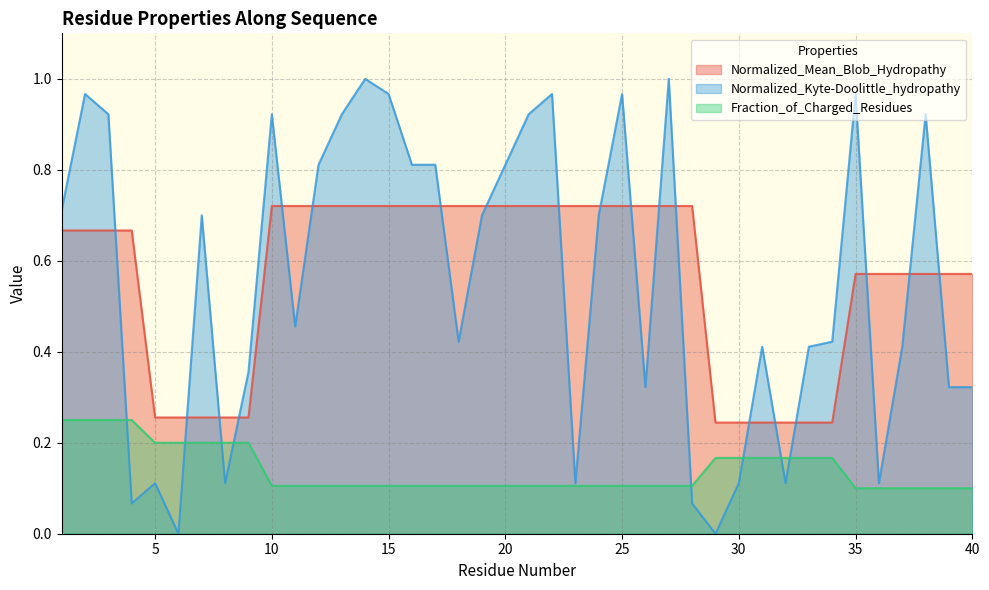

Between which two adjacent categories do Normalized_Kyte-Doolittle_hydropathy and Normalized_Mean_Blob_Hydropathy first intersect?

3 and 4